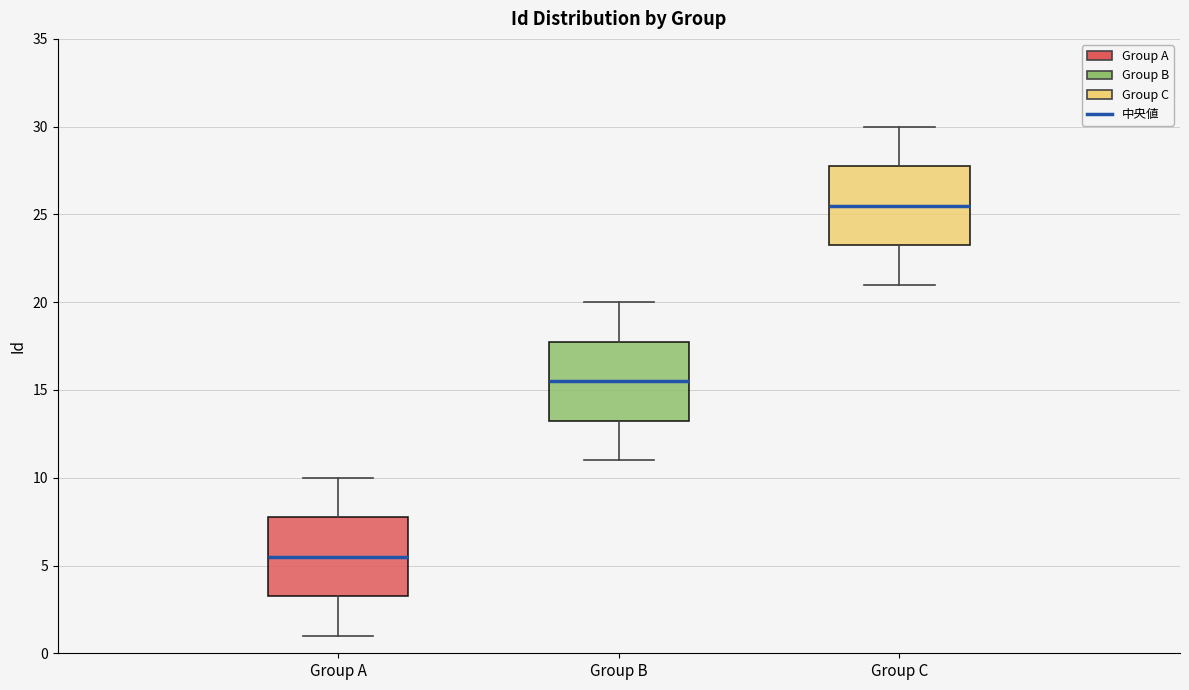

Which box has the lowest median line?

Group A